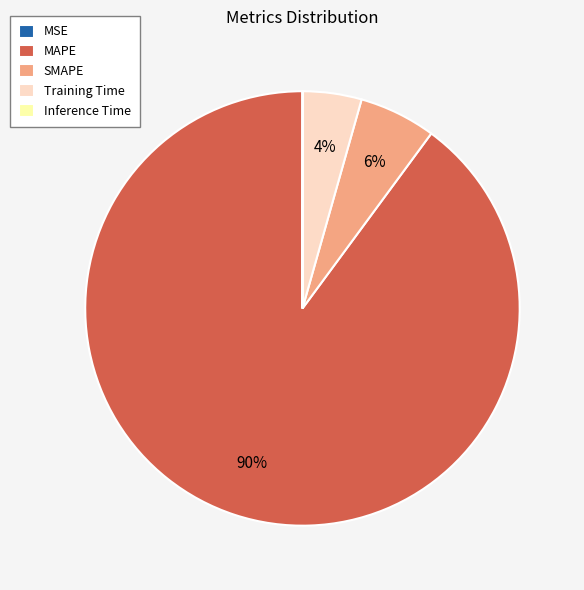

Which slice is the largest?

MAPE